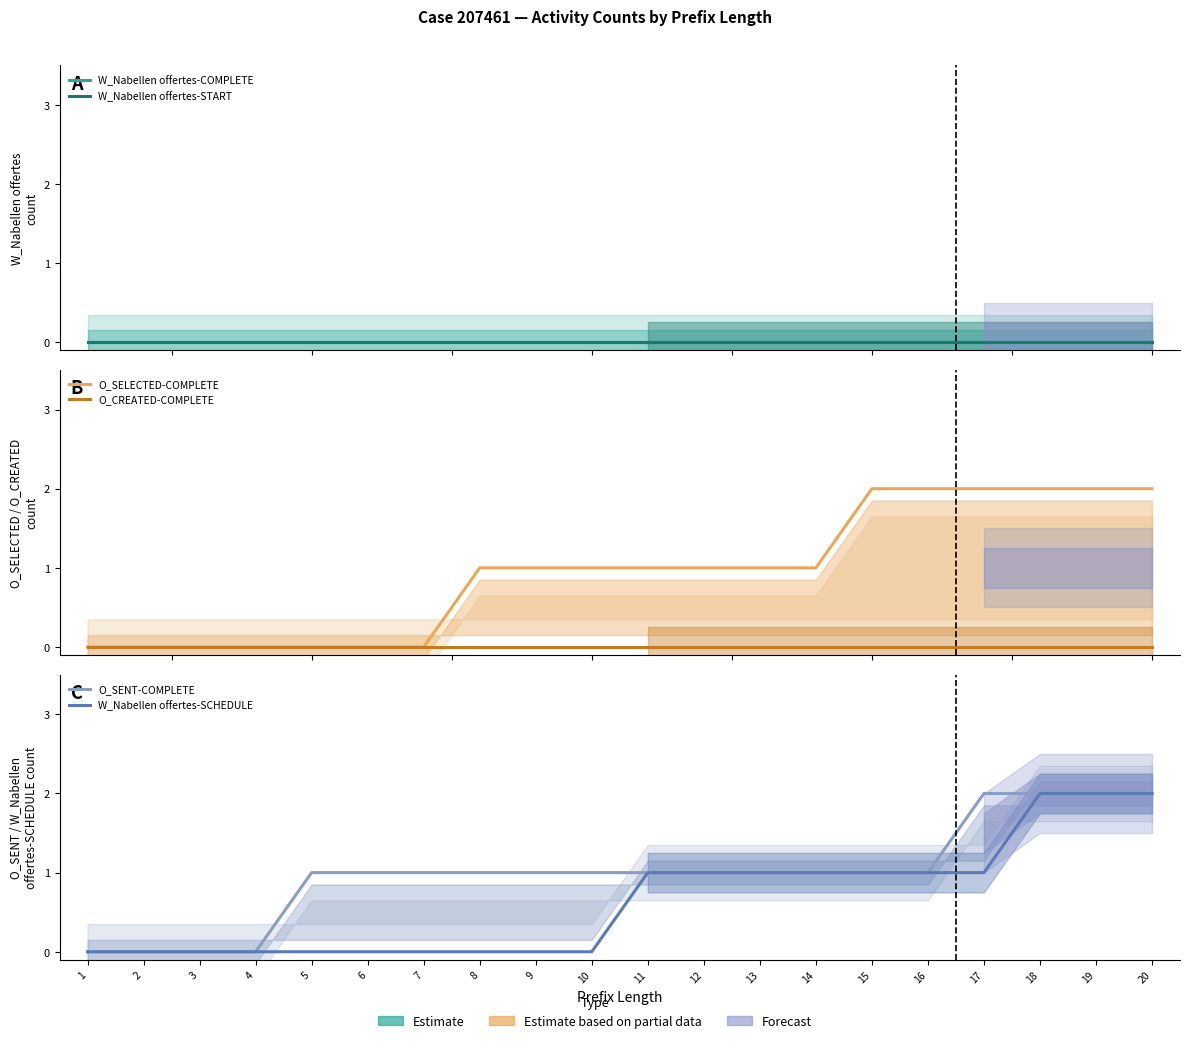

True or false: O_SENT-COMPLETE and O_SELECTED-COMPLETE intersect in this chart.

False